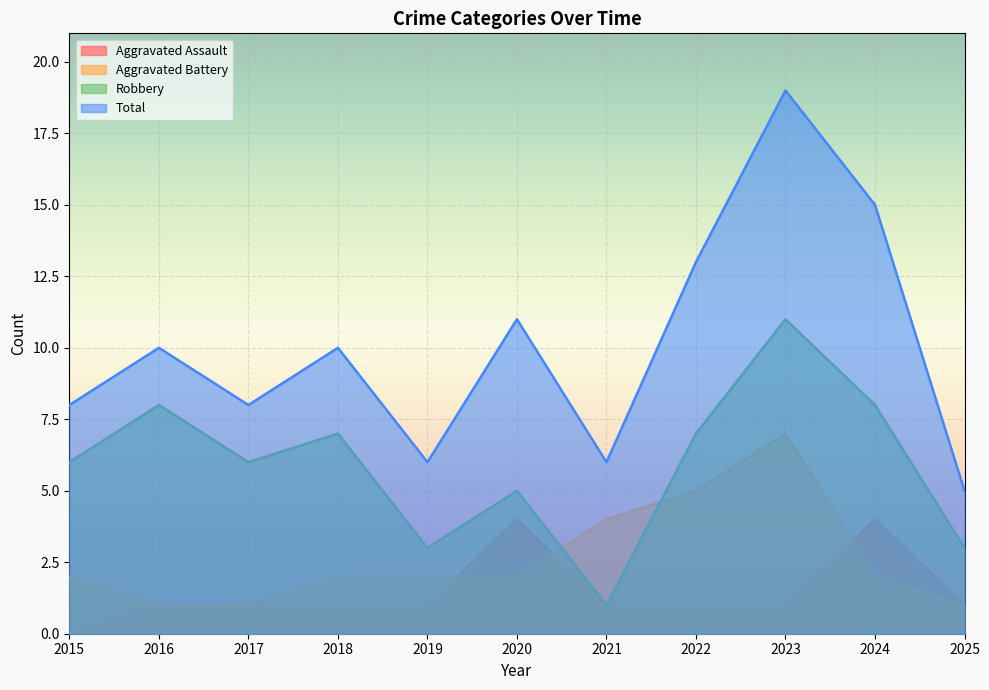

How many data points in Aggravated Assault are less than 1?

1